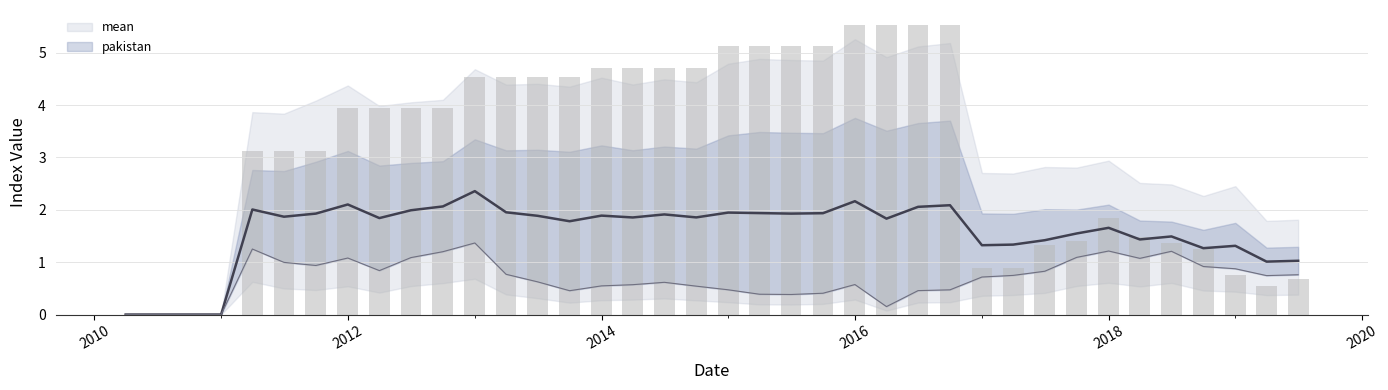

How many positive values does the pakistan series have?

34